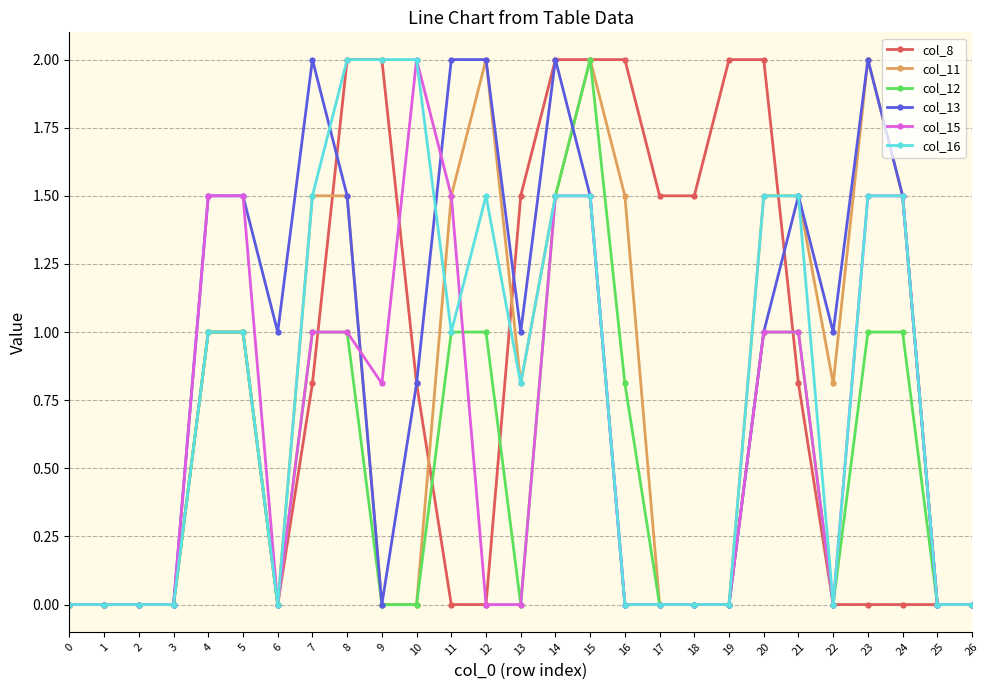

At which category is the sum across all series the highest?

15